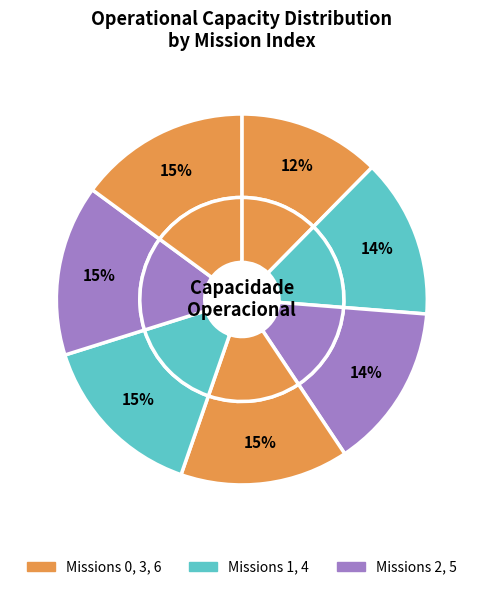

What percentage is NOT represented by 3?

85.3%